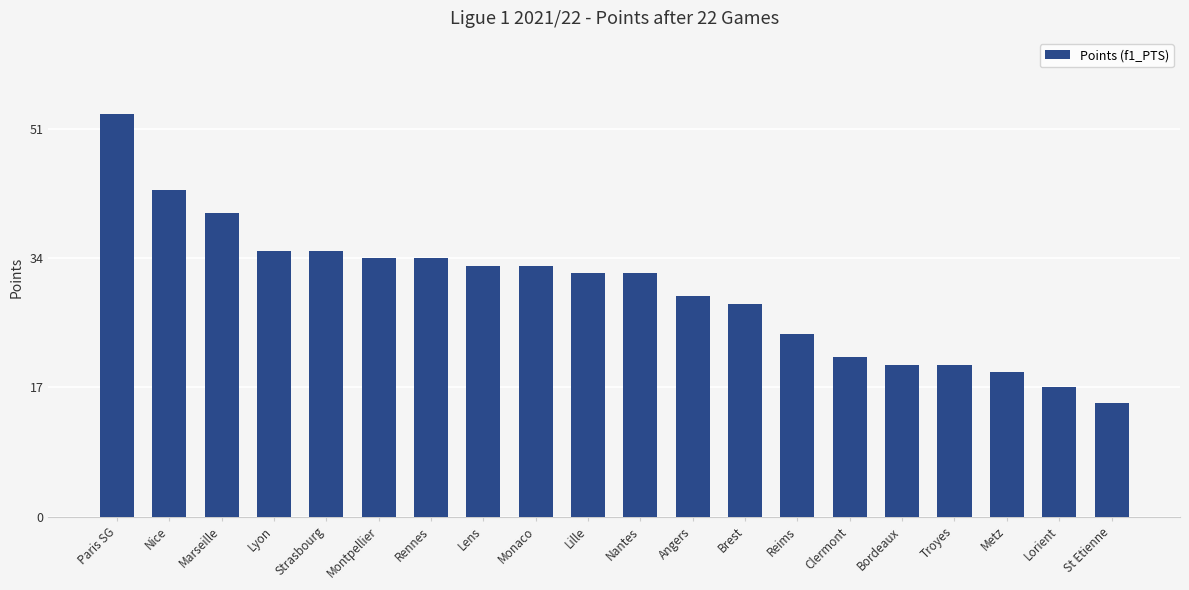

The value at Nantes is 8. True or false?

False